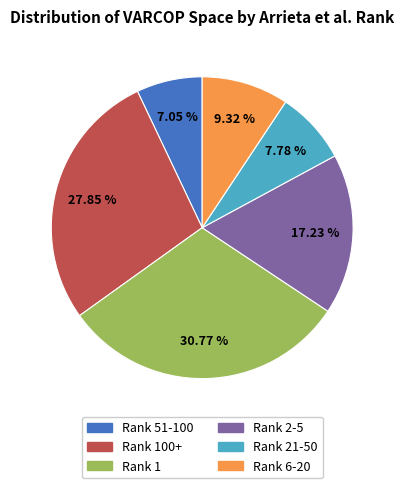

Does any single category account for the majority?

No